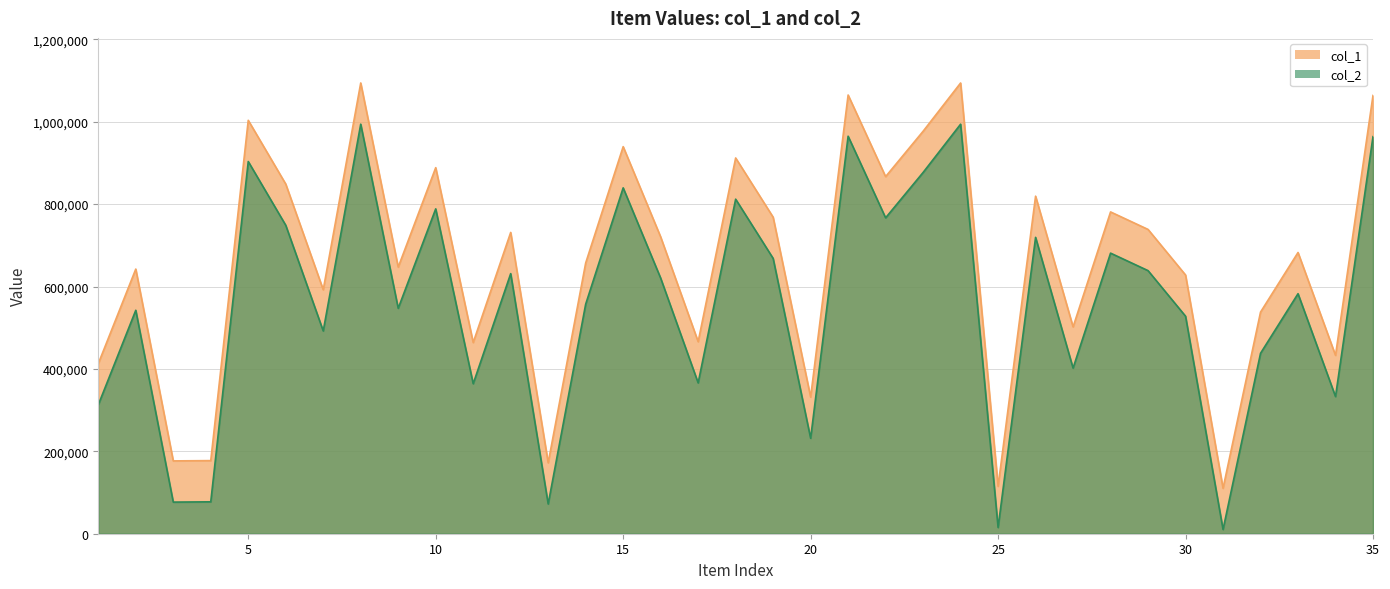

Which label corresponds to the largest value in the chart?

8